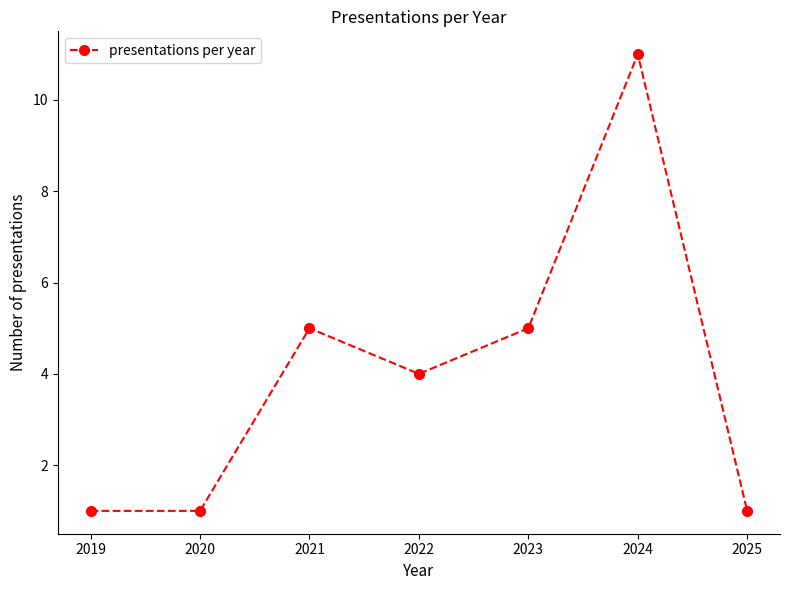

What is the ratio of the value at 2025 to the value at 2020?

1.0